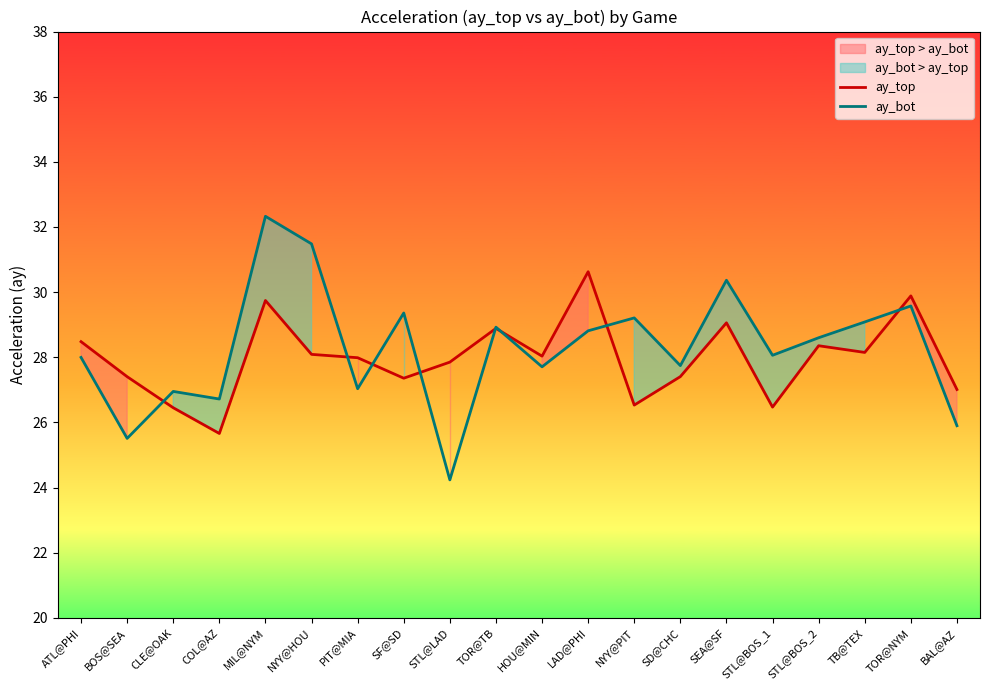

Is this an area chart (filled region under the line)?

No